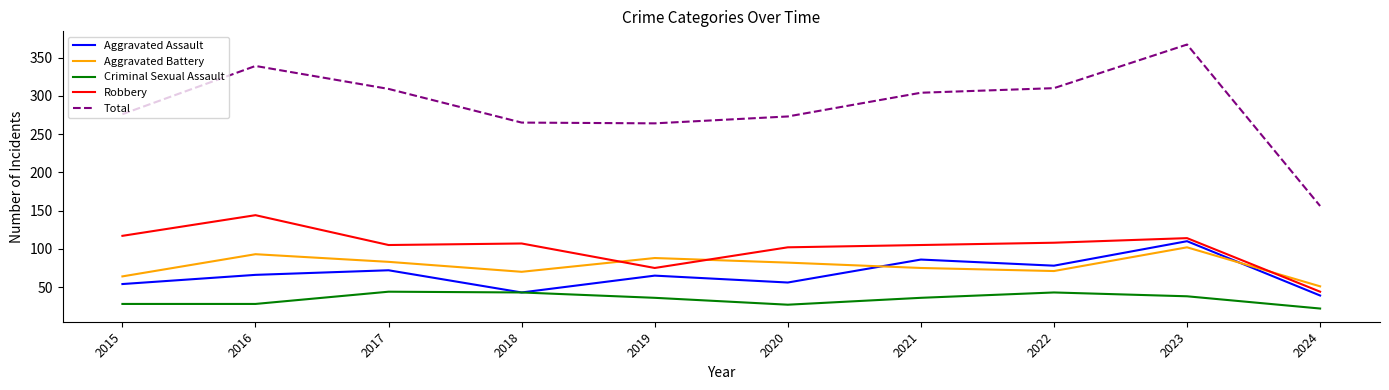

What are all the series names shown in the legend?

Aggravated Assault, Aggravated Battery, Criminal Sexual Assault, Robbery, Total